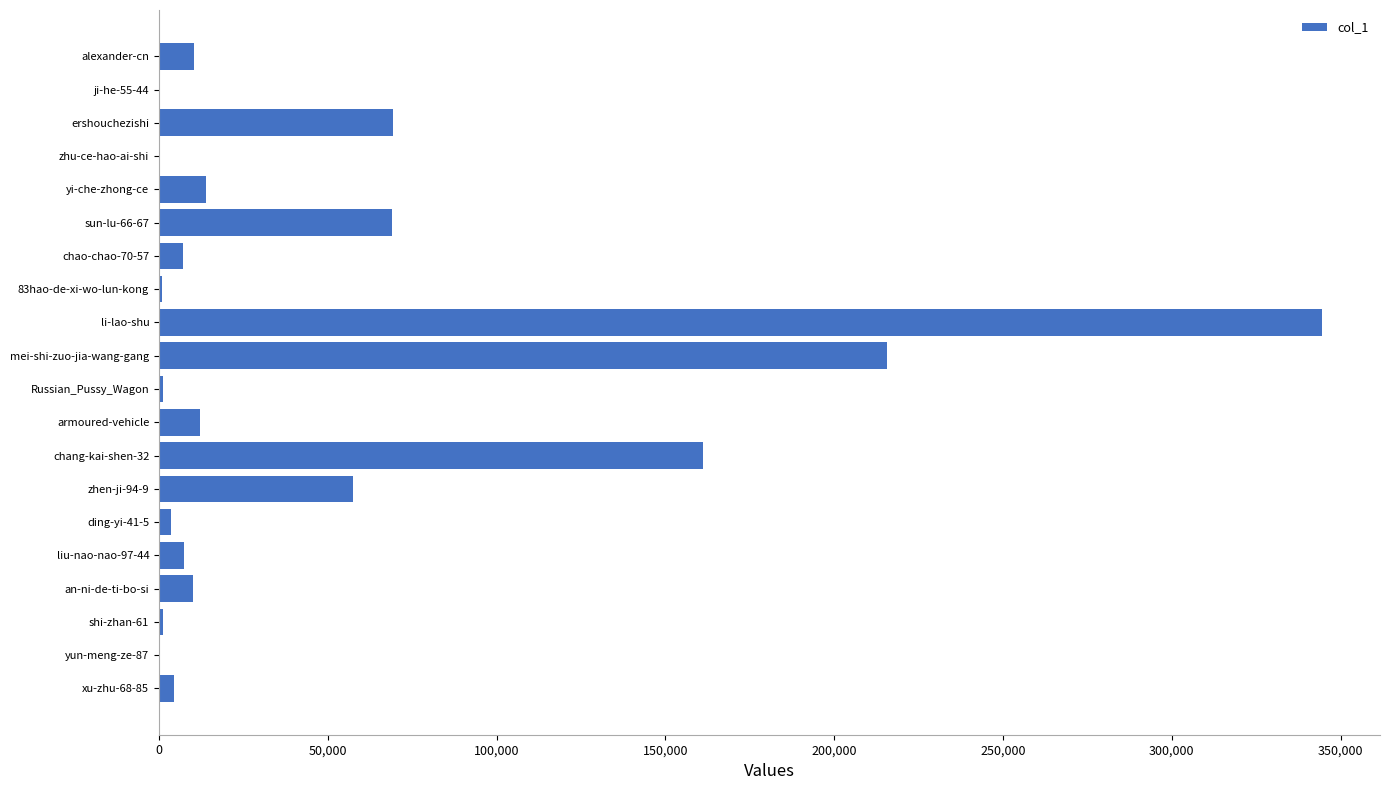

What is the sum of all values?

989927